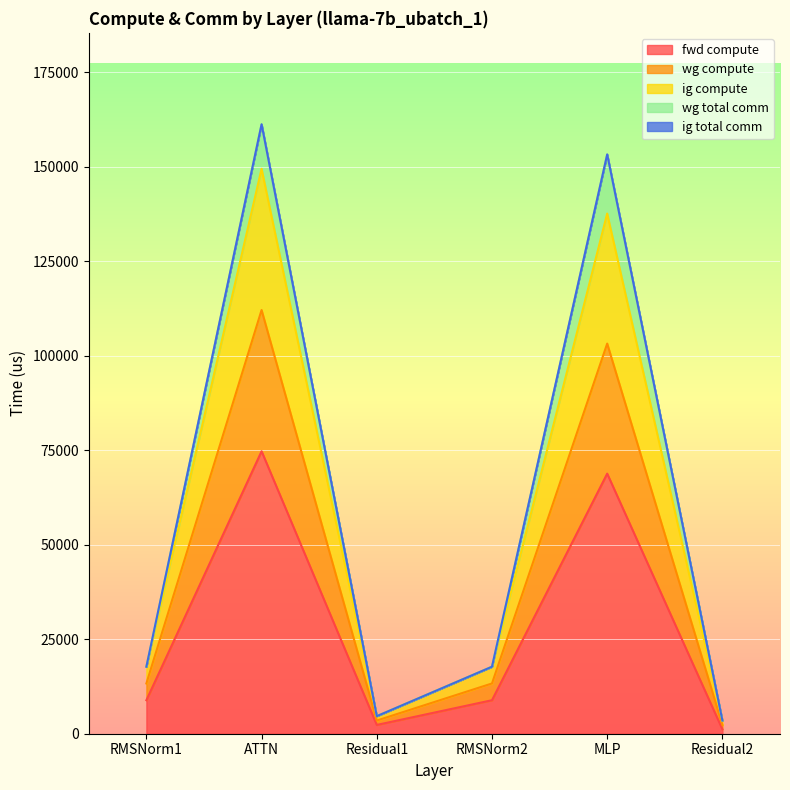

At which category does fwd compute reach its first local peak?

ATTN